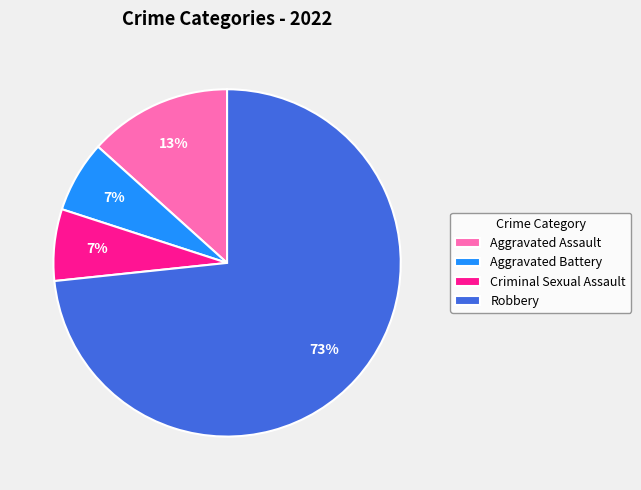

How many segments does this pie chart have?

4